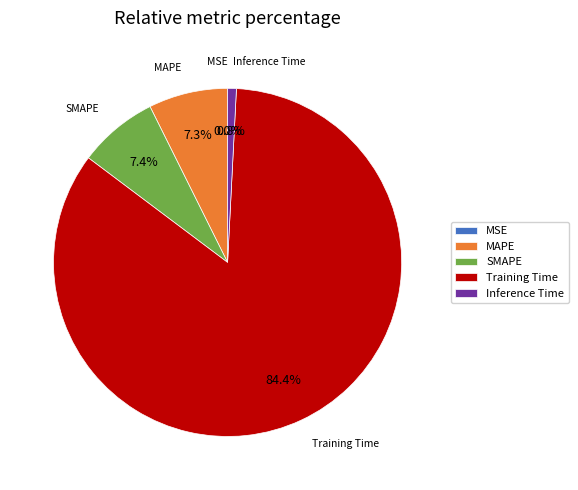

What percentage is the MAPE slice, to the nearest percent?

7%